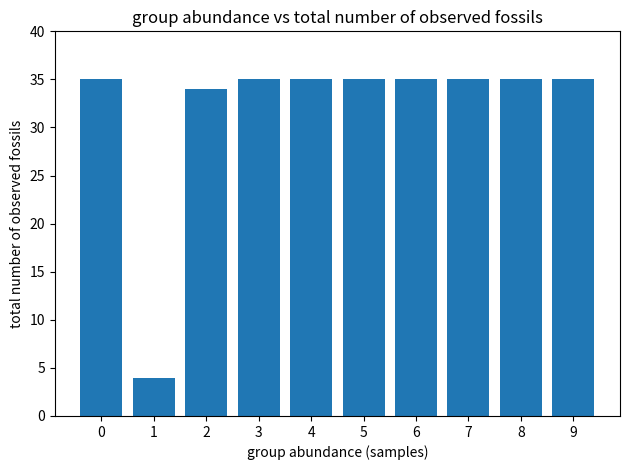

What is the maximum value shown in the chart?

35